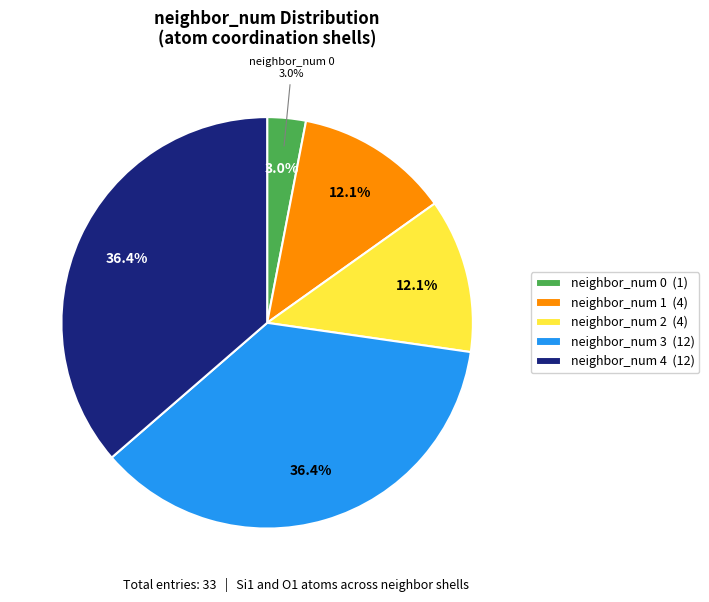

Rank the categories by value from highest to lowest.

neighbor_num 3, neighbor_num 4, neighbor_num 1, neighbor_num 2, neighbor_num 0